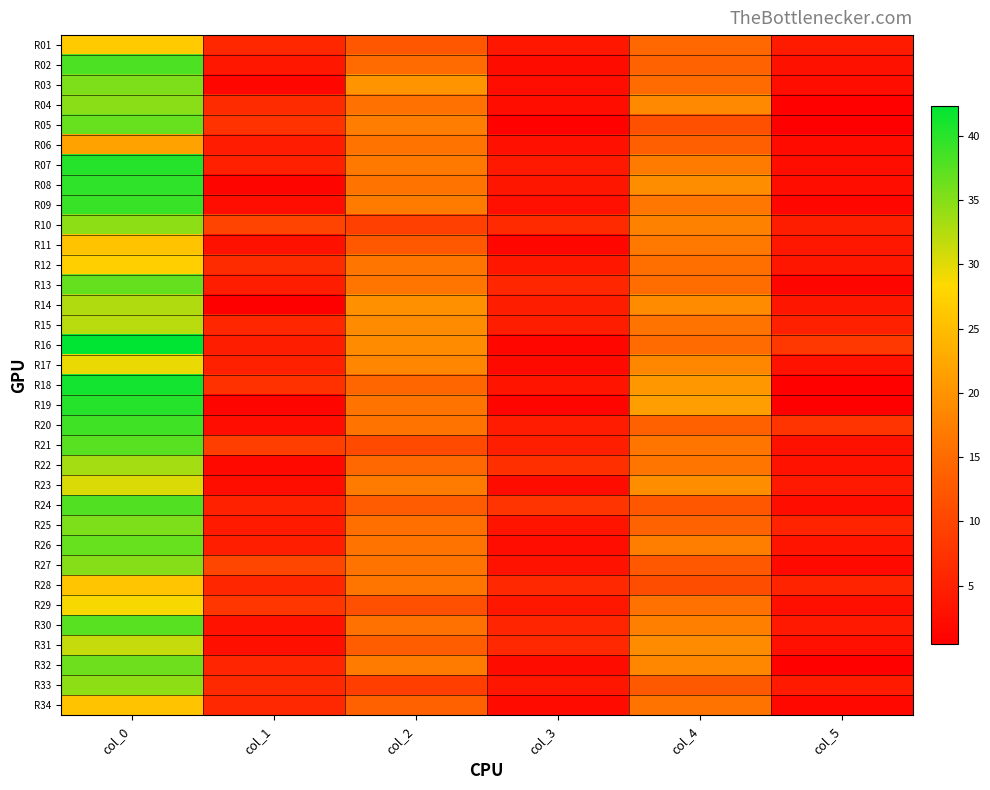

Which series has the largest total across all categories?

R16